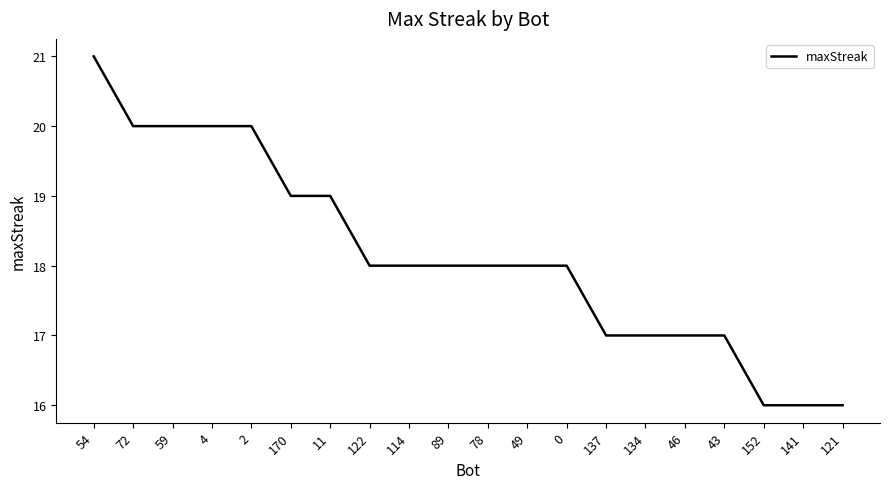

What is the smallest value displayed?

16